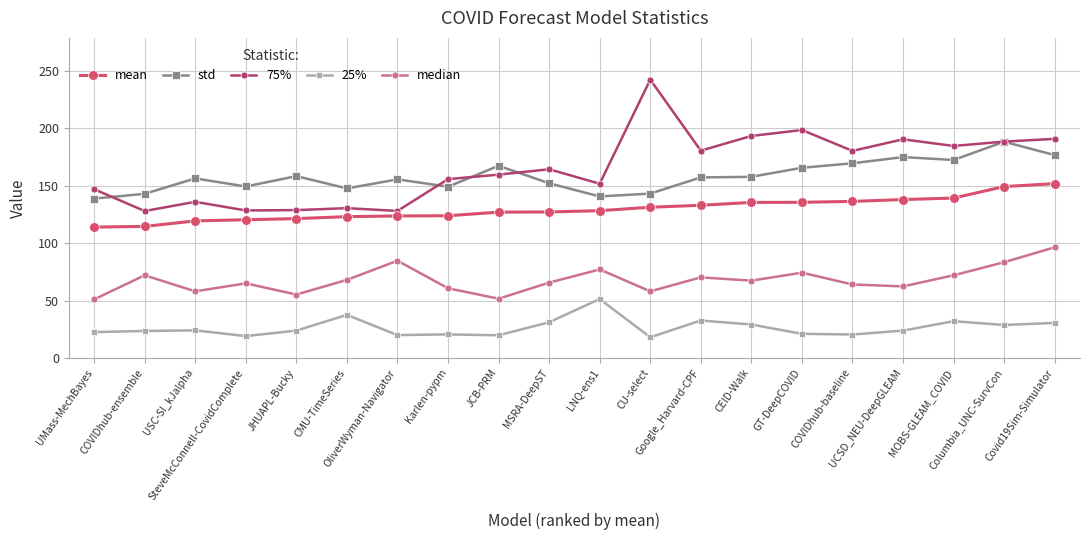

What is the label of the 3rd point from the right?

MOBS-GLEAM_COVID